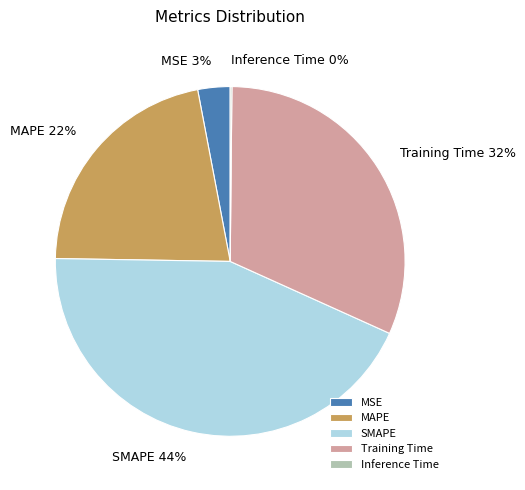

True or false: MAPE accounts for 22% of the total.

True